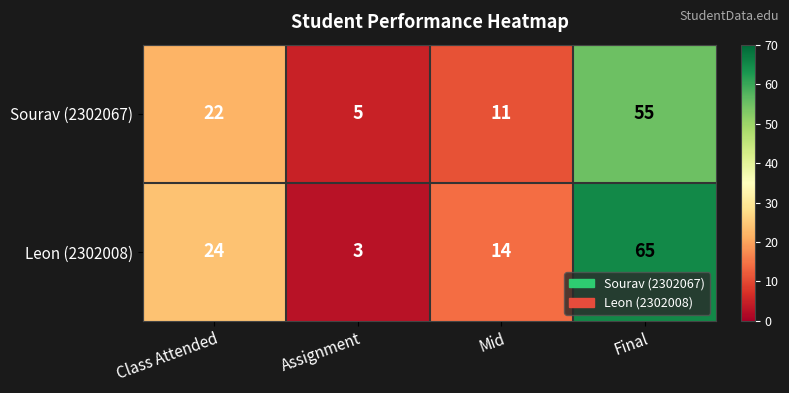

List the series in order of their overall mean, highest first.

Leon (2302008), Sourav (2302067)